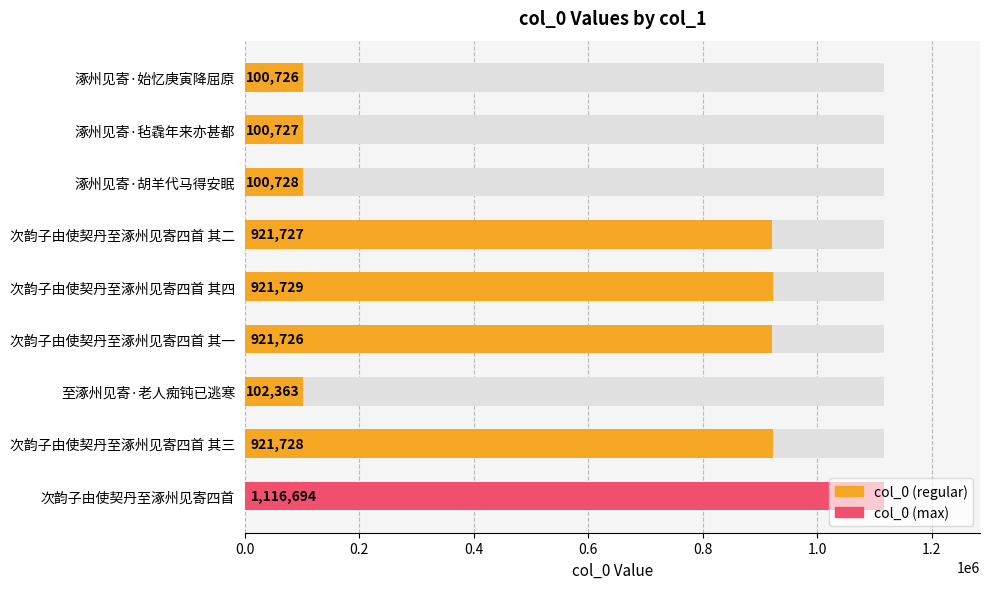

Between 涿州见寄·始忆庚寅降屈原 and 涿州见寄·毡毳年来亦甚都, which is larger?

涿州见寄·毡毳年来亦甚都